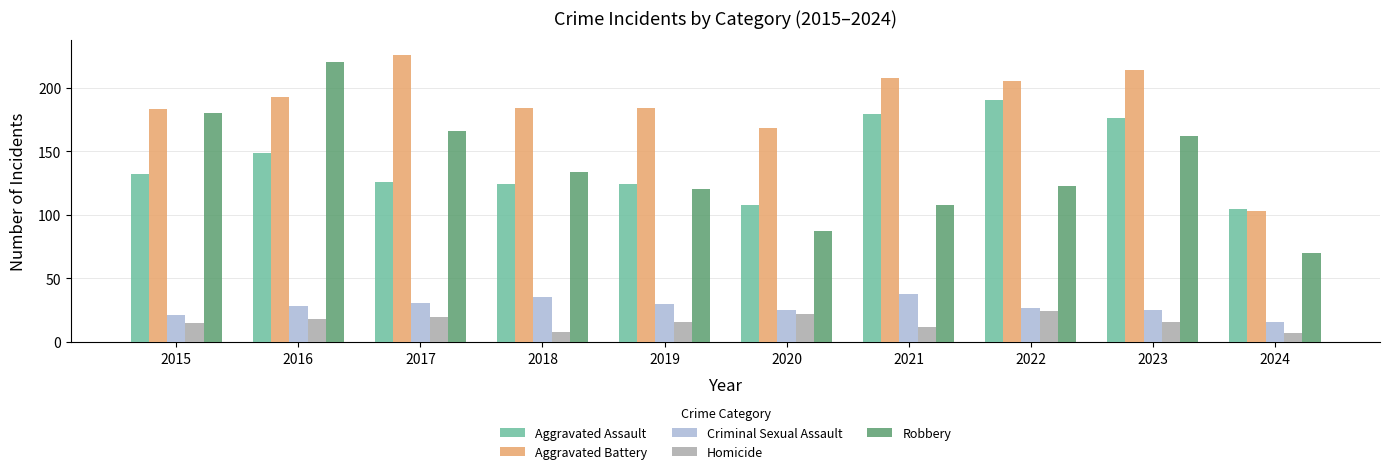

The Robbery series shows 309 at 2015. True or false?

False